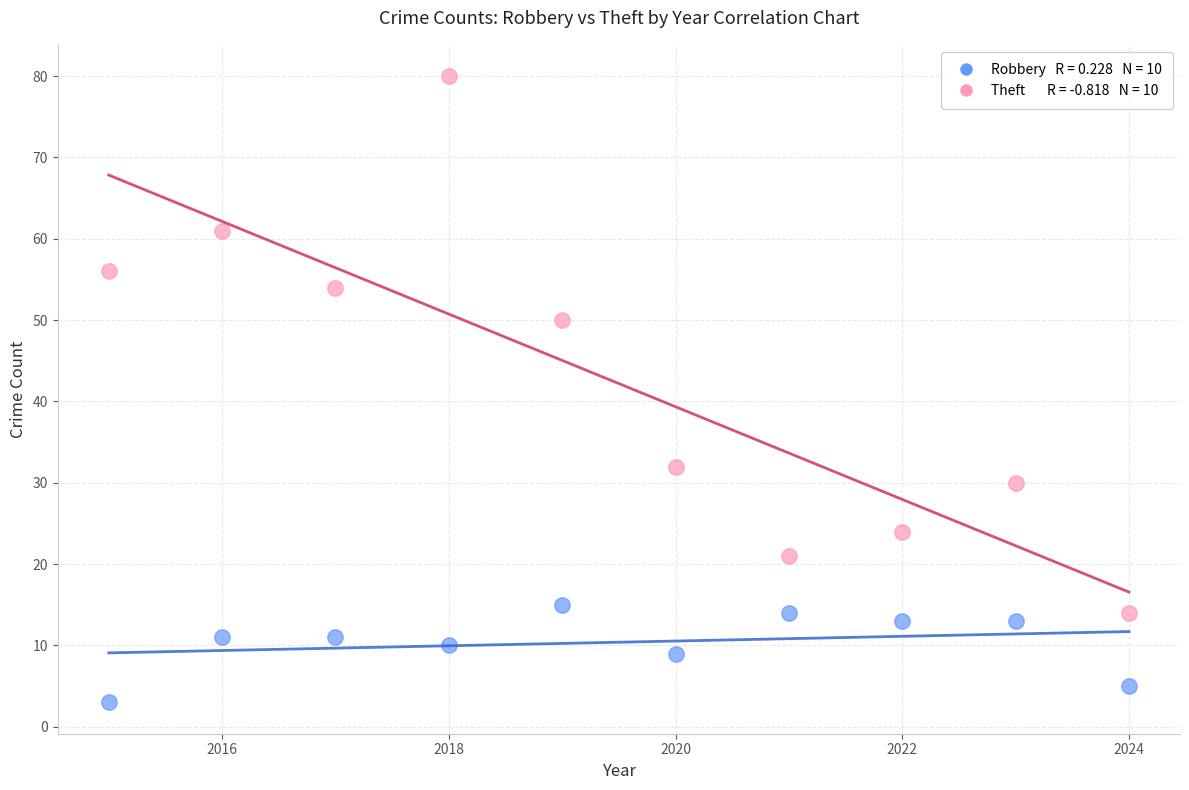

Across all data points, what is the range of X values (max minus min)?

9